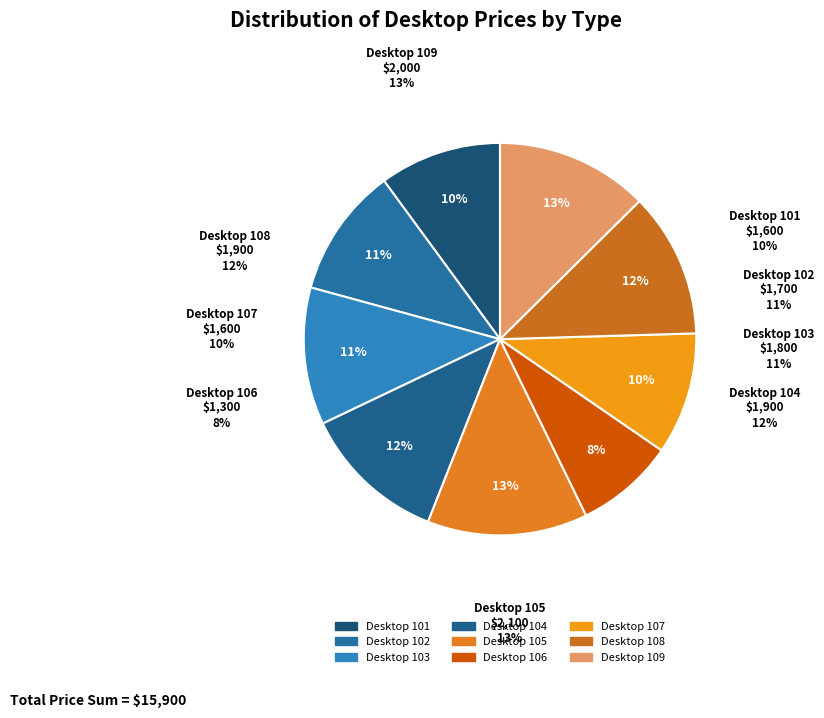

Which has a higher value, Desktop 106 or Desktop 102?

Desktop 102